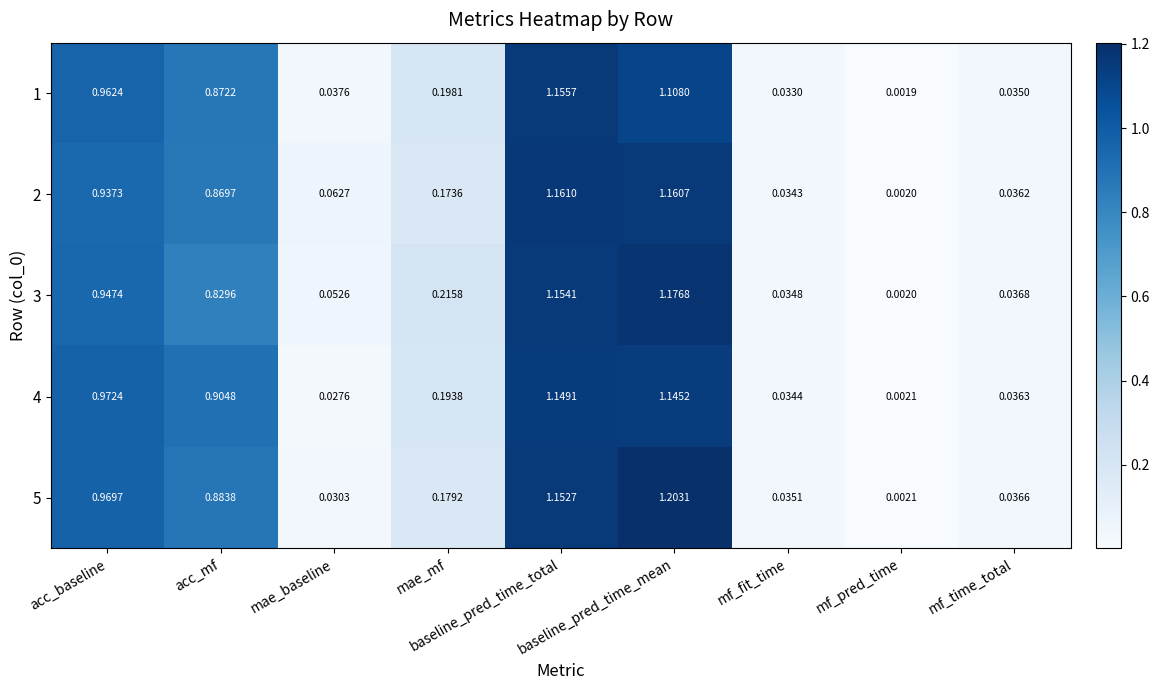

At which category is the sum across all series the highest?

baseline_pred_time_mean